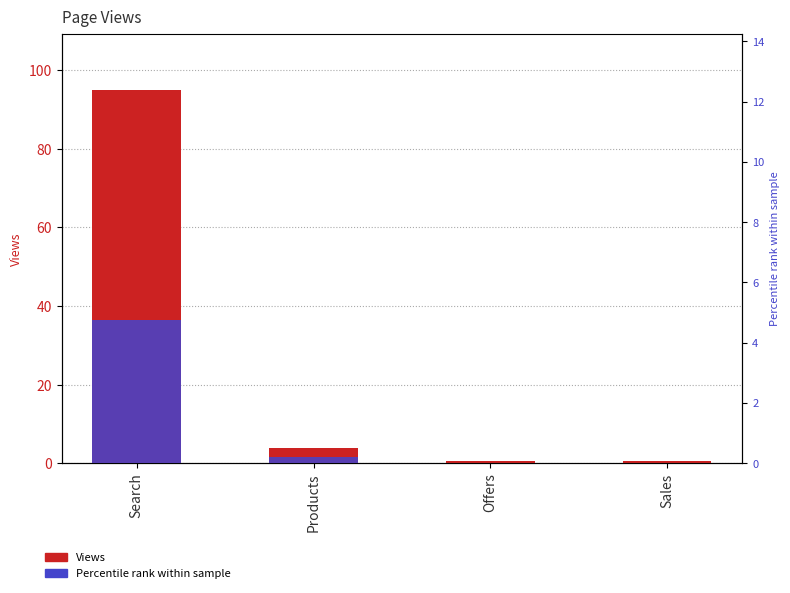

How many groups of bars are there?

4